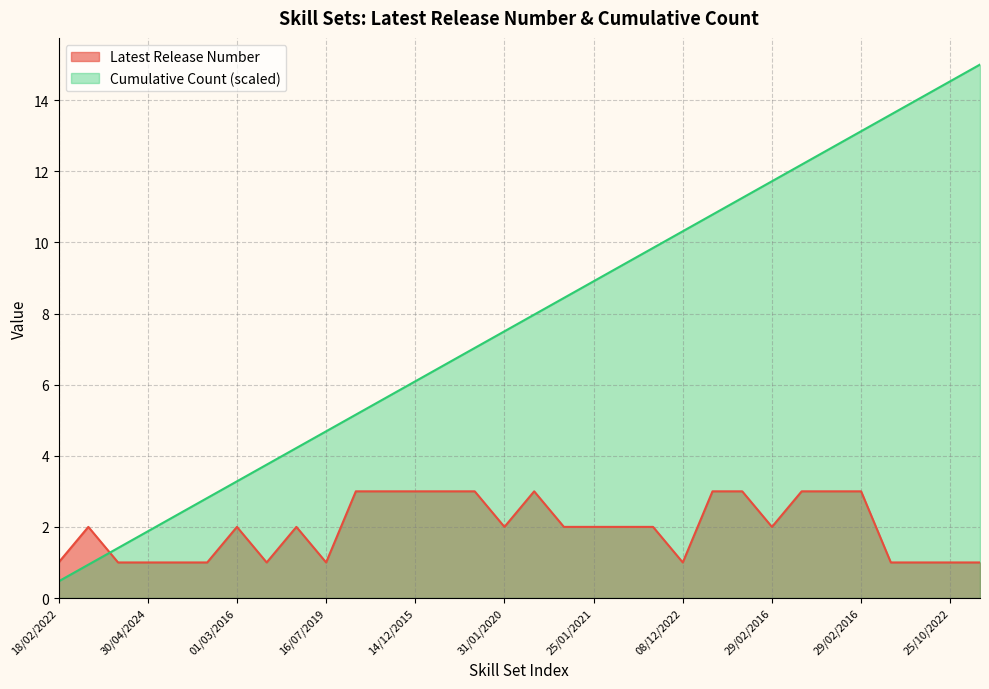

What is the sum of all Latest Release Number values?

63.0